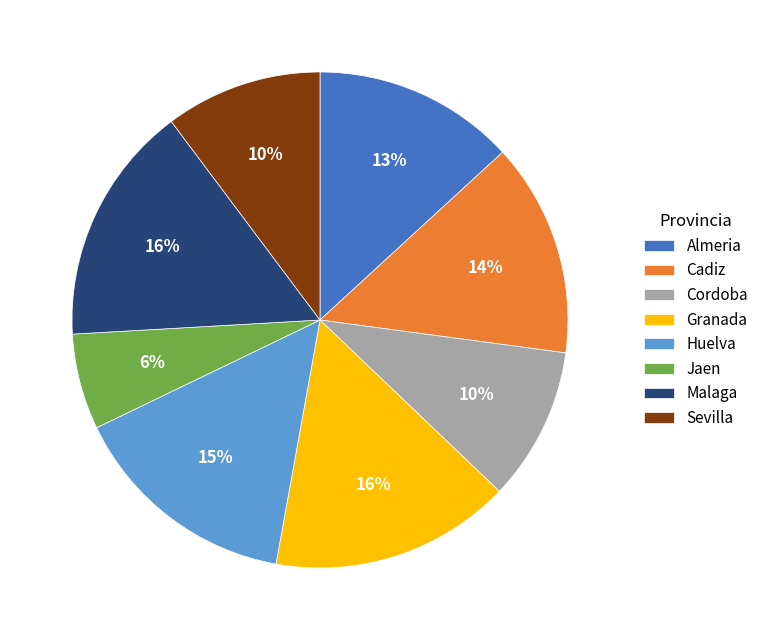

Which has a higher value, Jaen or Cadiz?

Cadiz